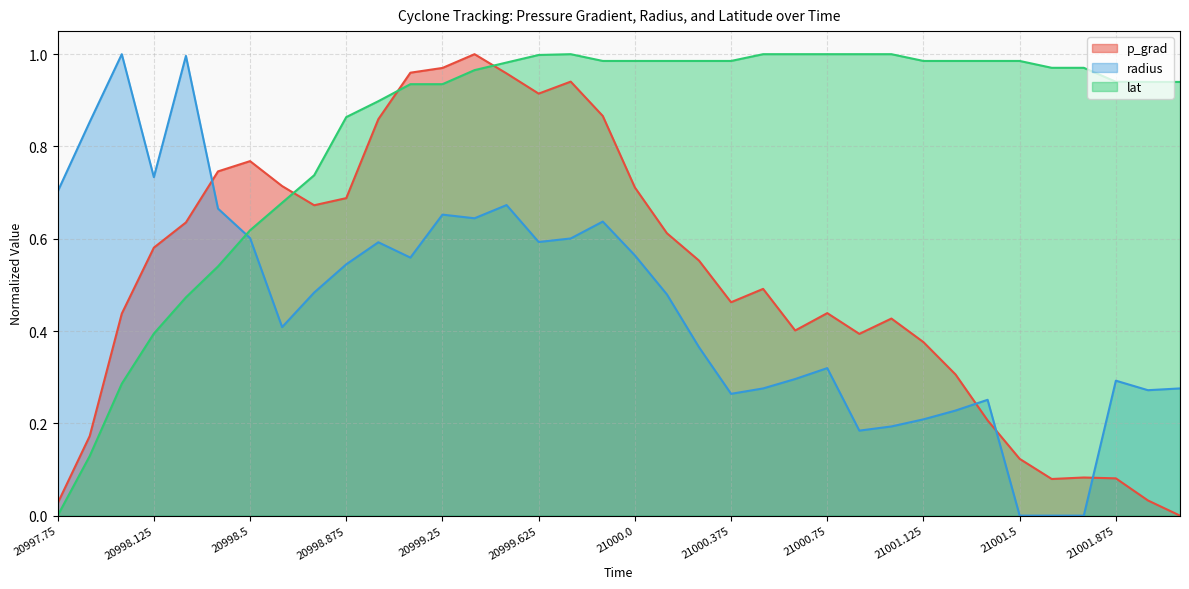

At which category does the chart reach its minimum across all series?

21002.125